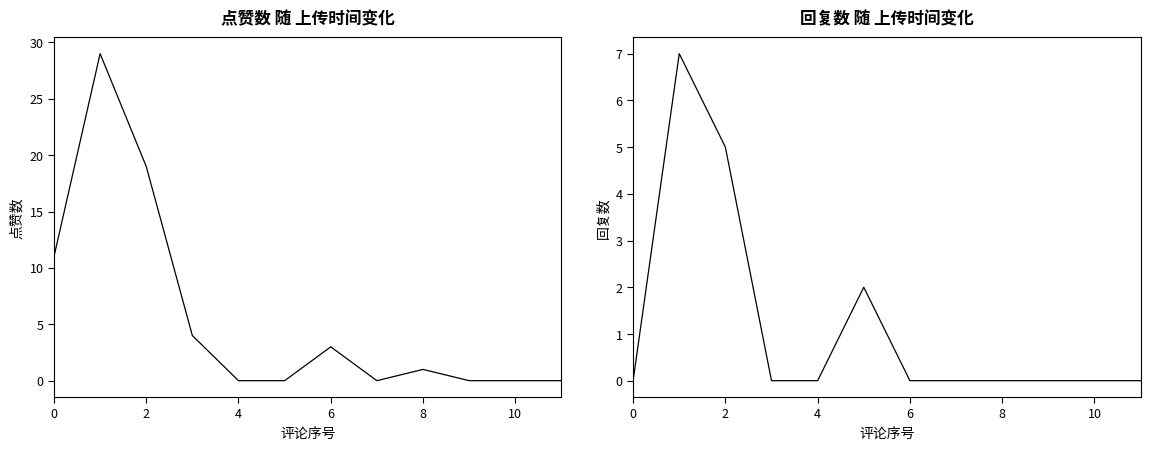

What is the maximum value for 回复数?

7